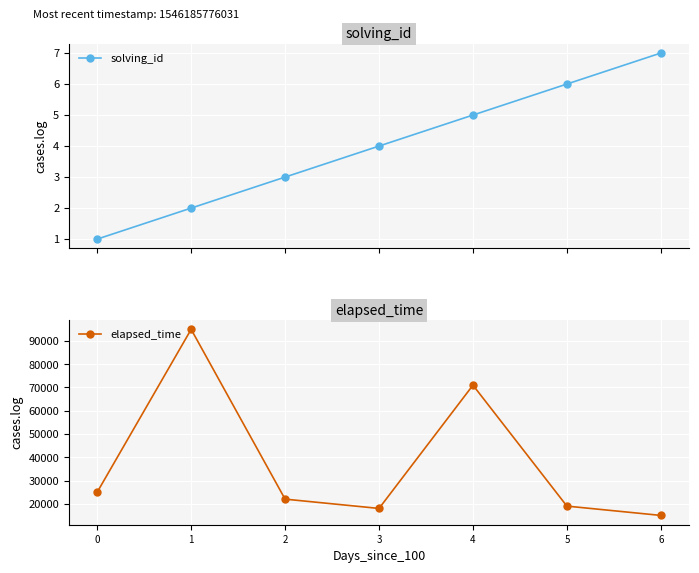

What are all the series names shown in the legend?

solving_id, elapsed_time